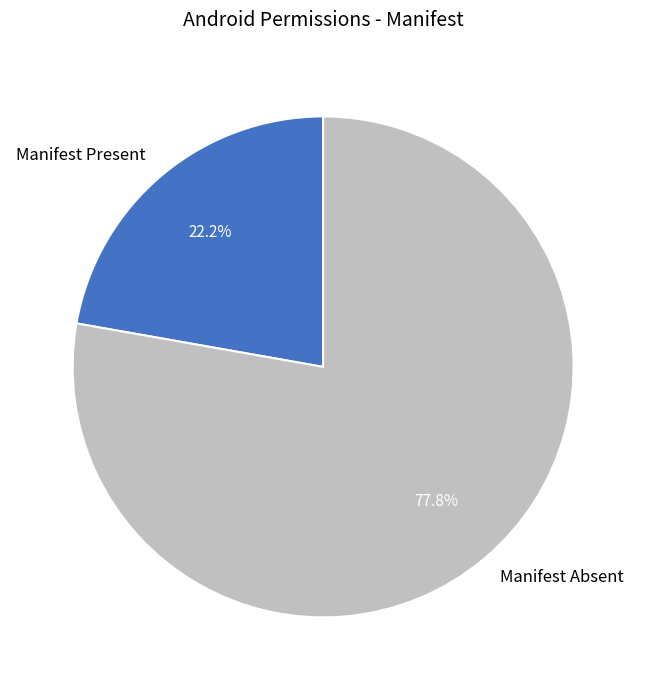

Does Manifest Absent represent more than half of the total?

Yes